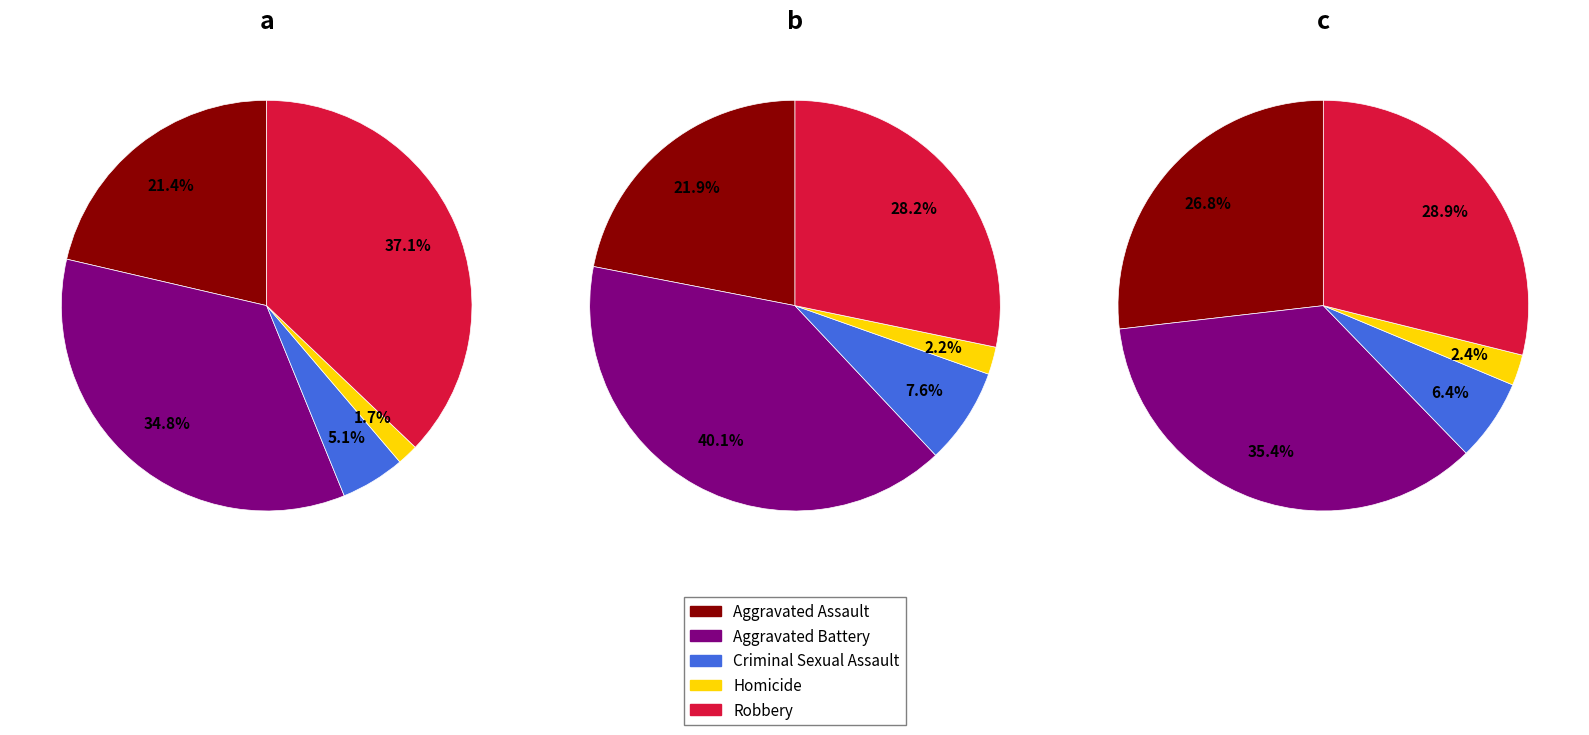

Does Aggravated Assault account for over 50% of the chart?

No